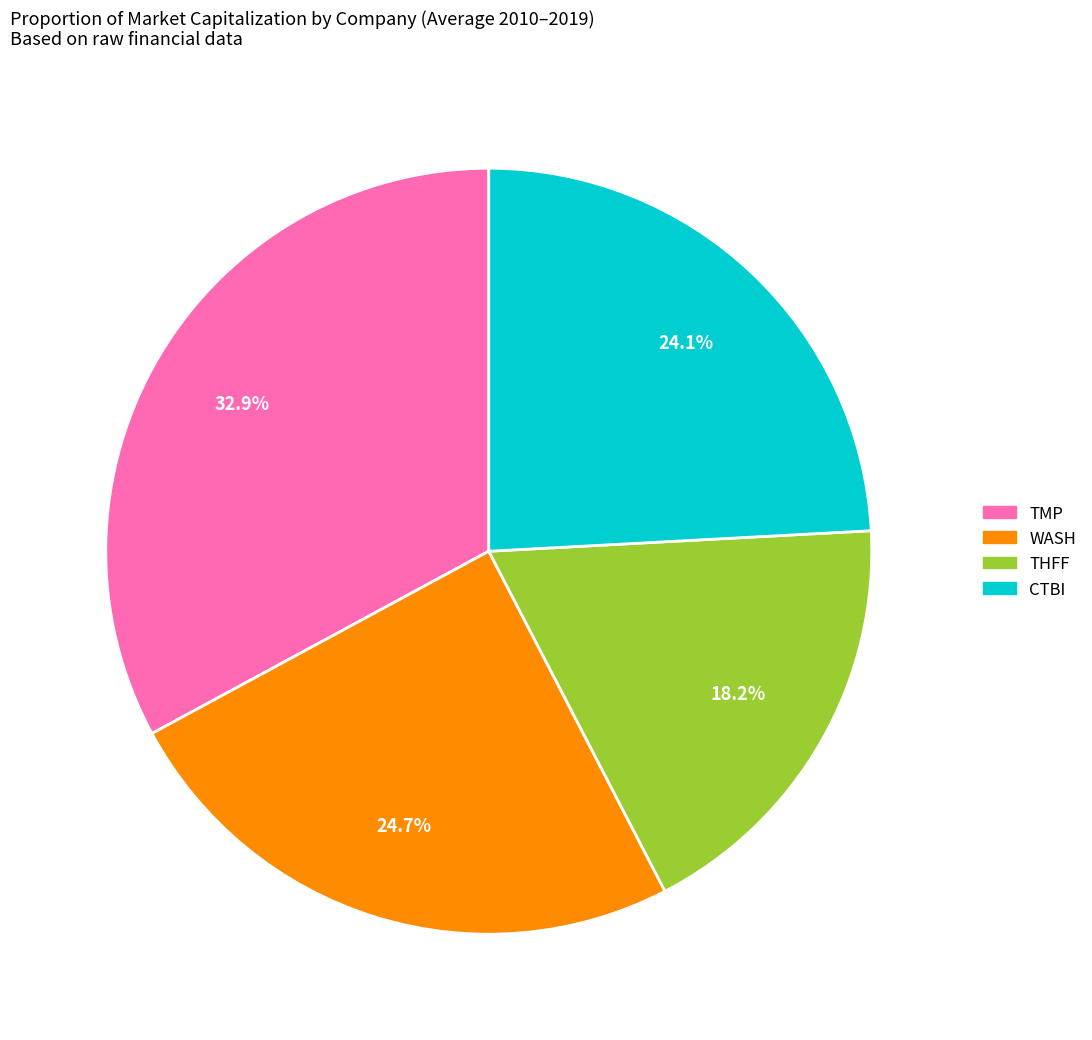

To the nearest percent, what is the average slice percentage?

25%